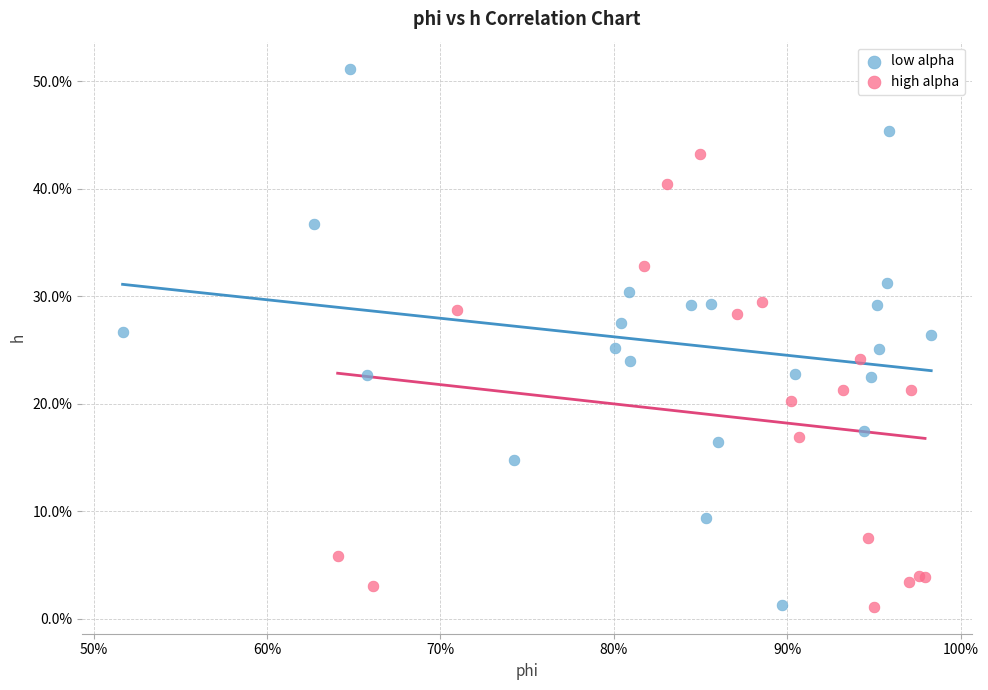

Which series has the widest spread of Y values?

low alpha